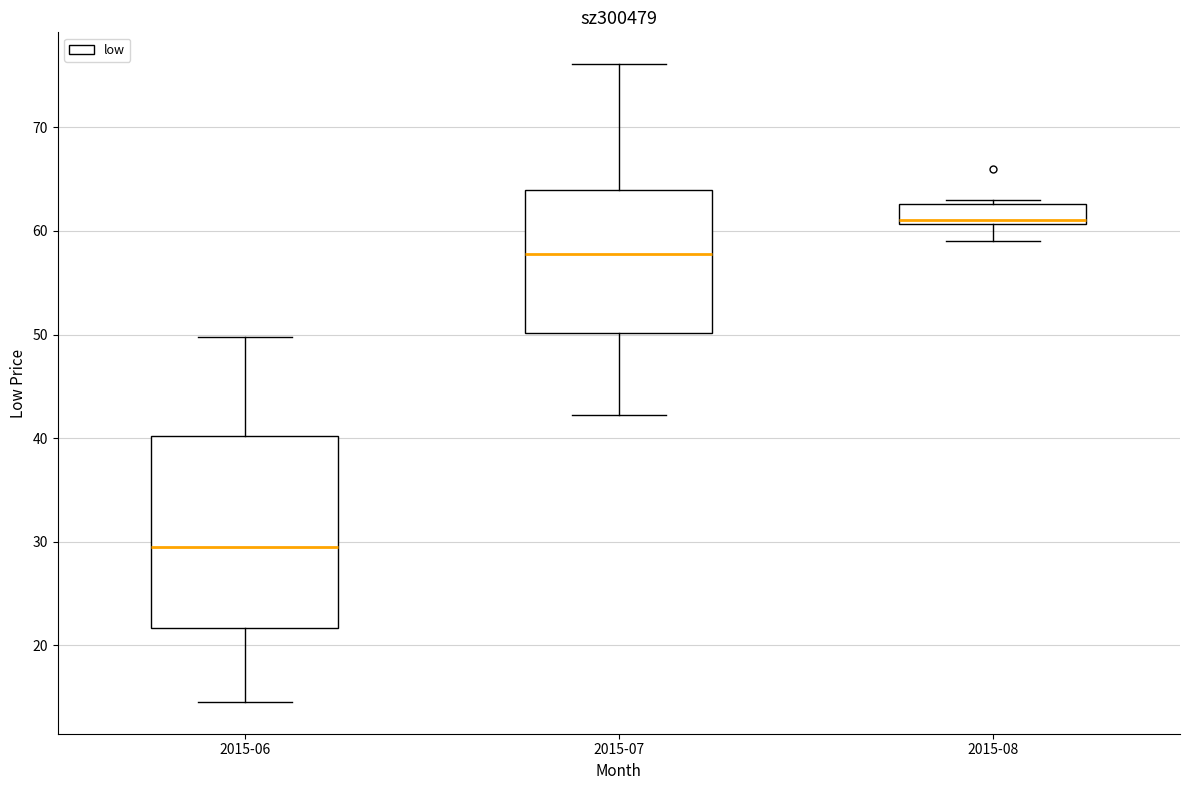

Which box's median line is the highest?

2015-08